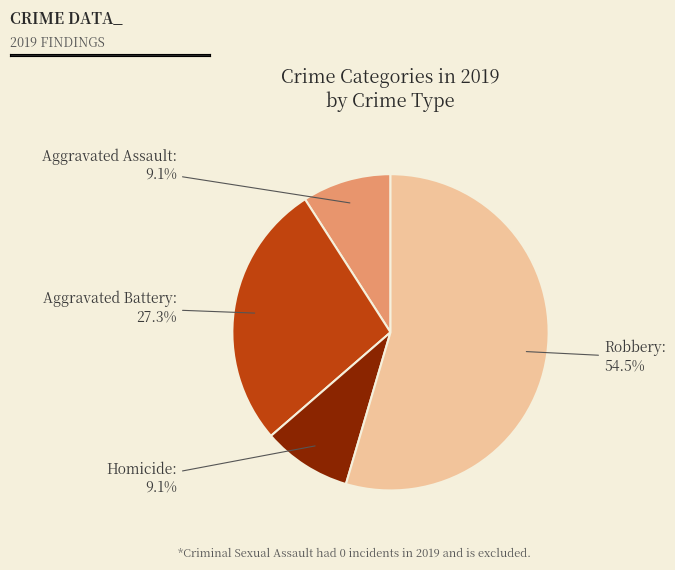

What percentage is the Homicide slice, to the nearest percent?

9%